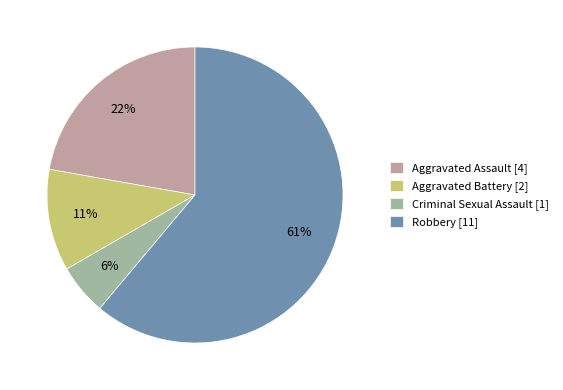

True or false: Aggravated Battery accounts for 5% of the total.

False